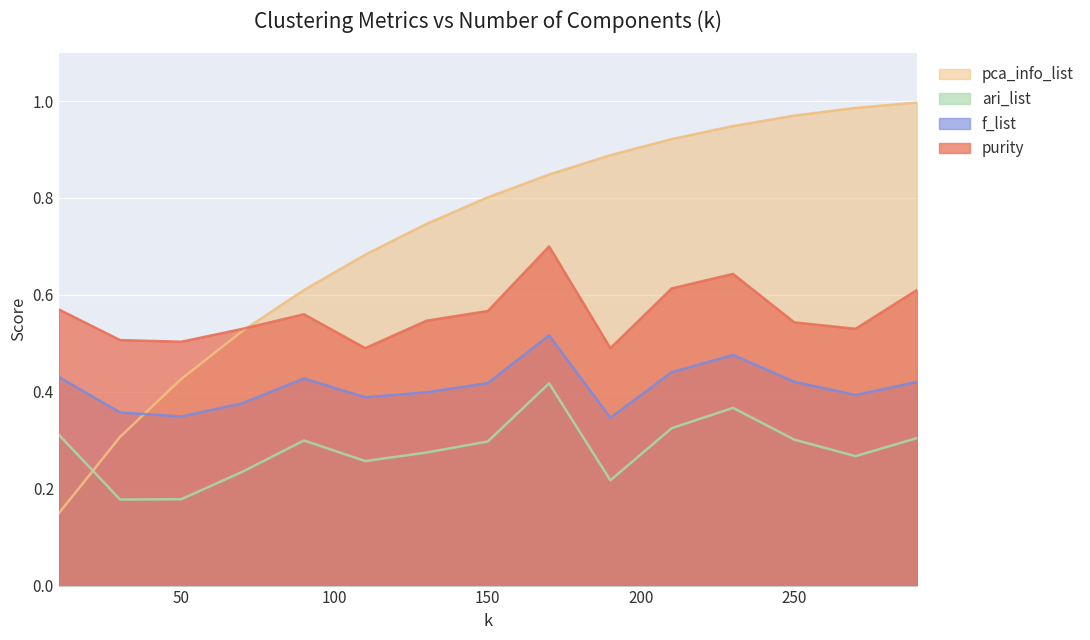

What is the difference between the maximum and second lowest values in the ari_list series?

0.2